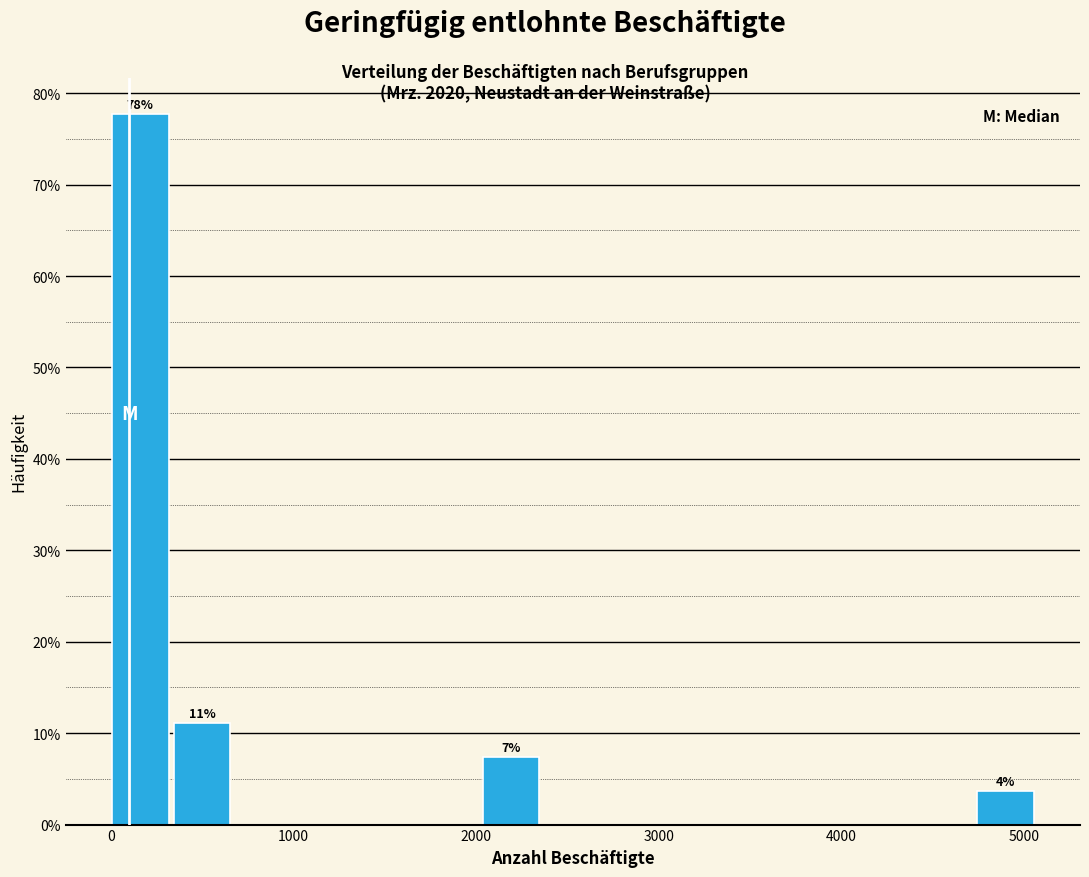

Around what value on the x-axis is the tallest bar? Give the approximate position of its centre, as read against the axis.

200